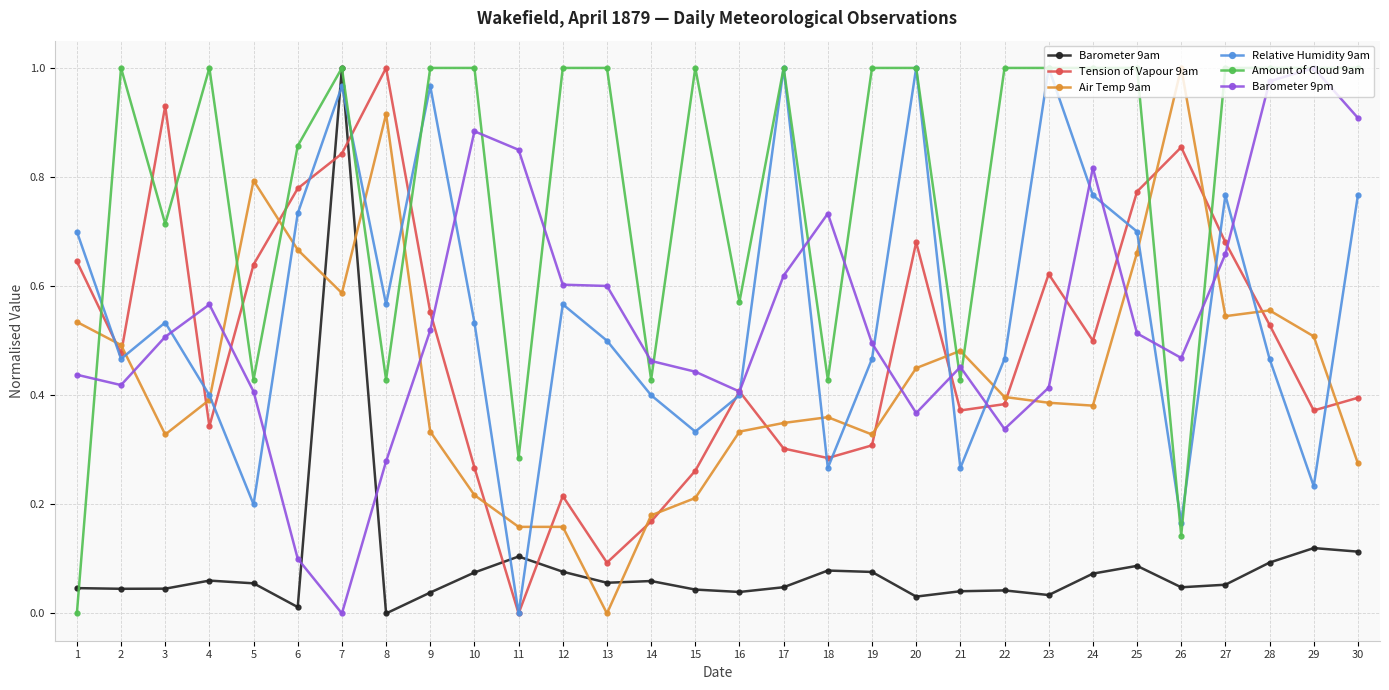

At which category does Barometer 9pm reach its first local peak?

4